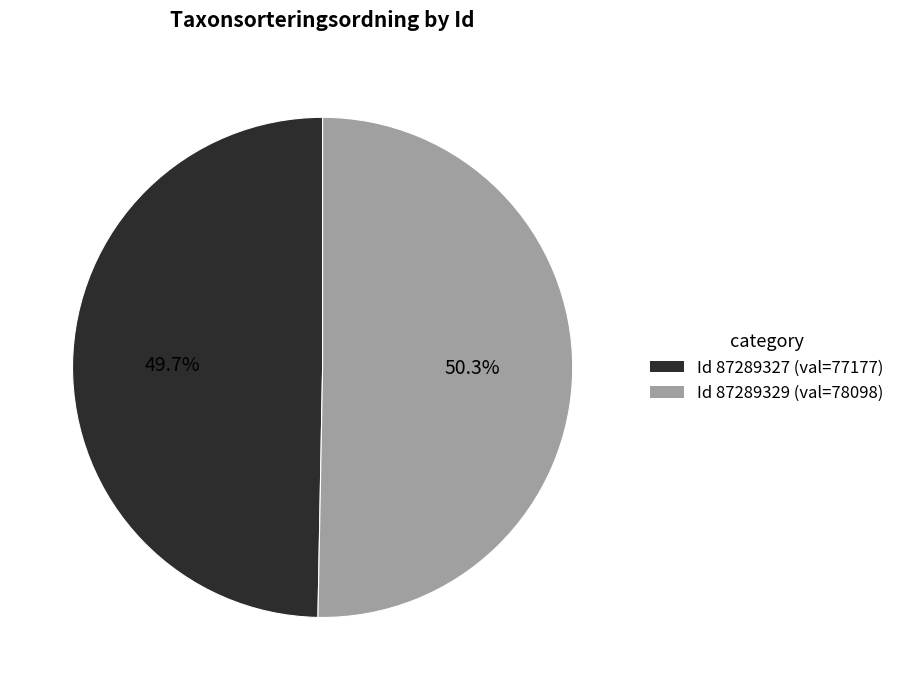

Is there any slice that represents more than half of the pie?

Yes